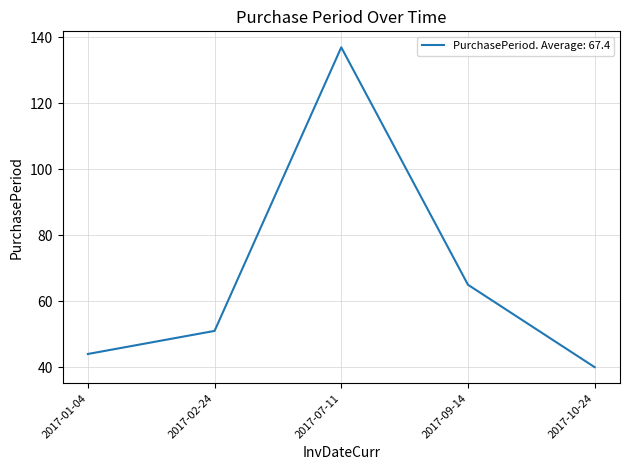

Where is the first local maximum?

2017-07-11